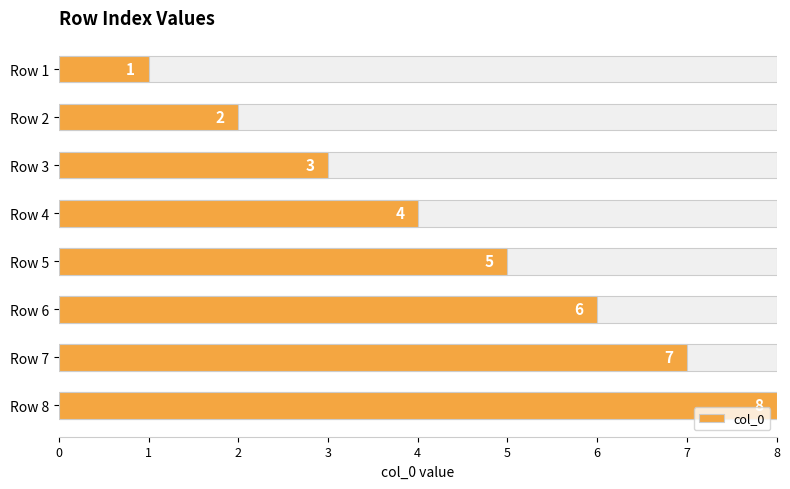

Reading left to right, list all the values displayed in this chart.

1	2	3	4	5	6	7	8